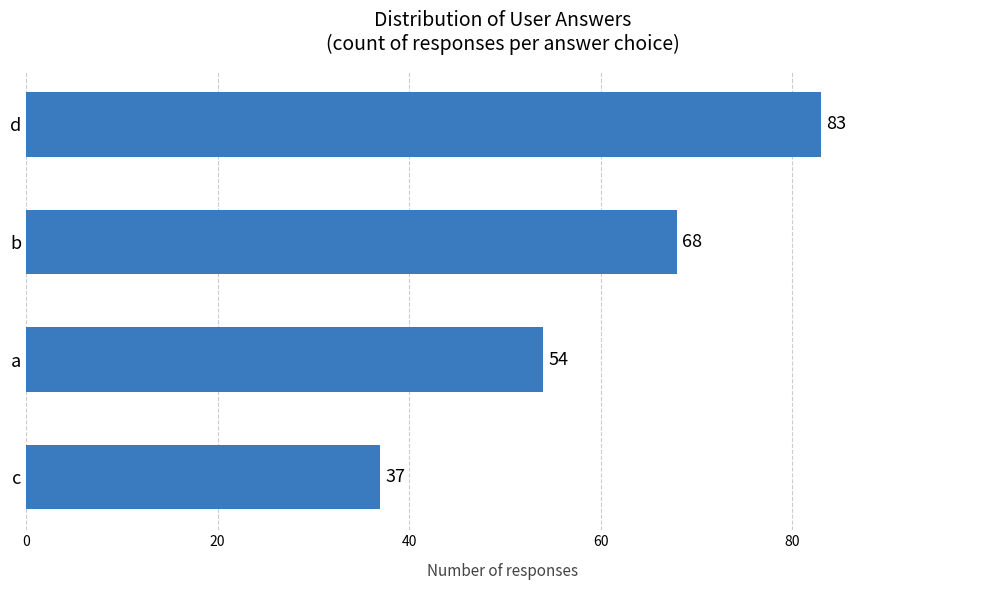

Does the chart contain any negative values?

No